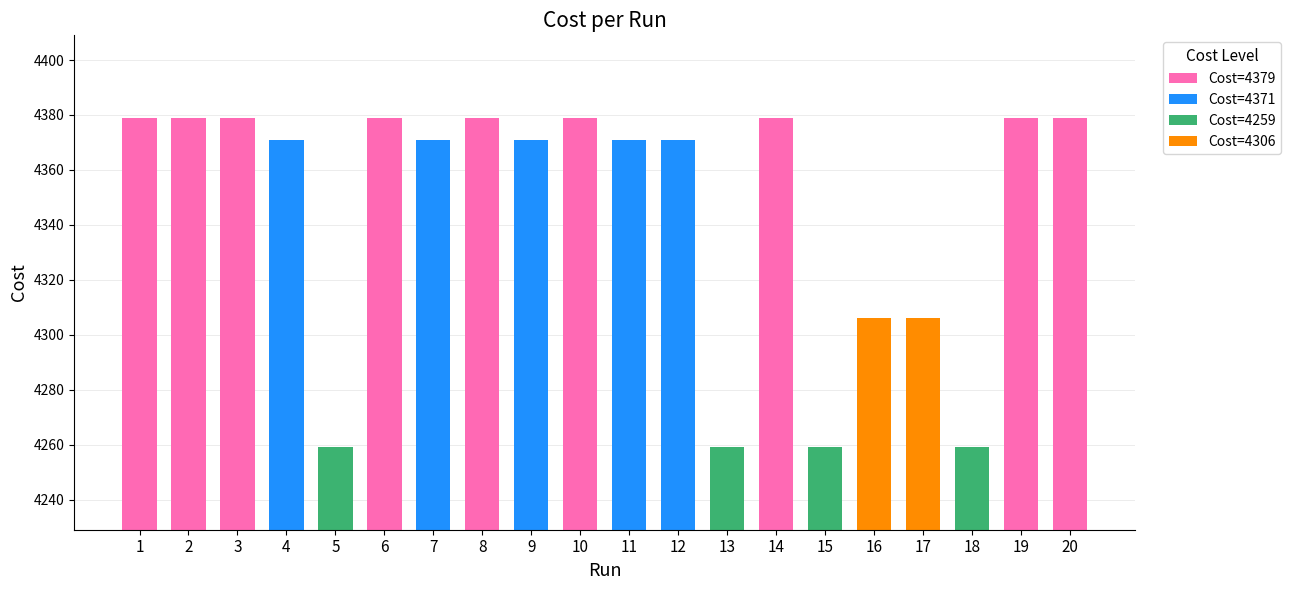

What is the average value?

4345.7